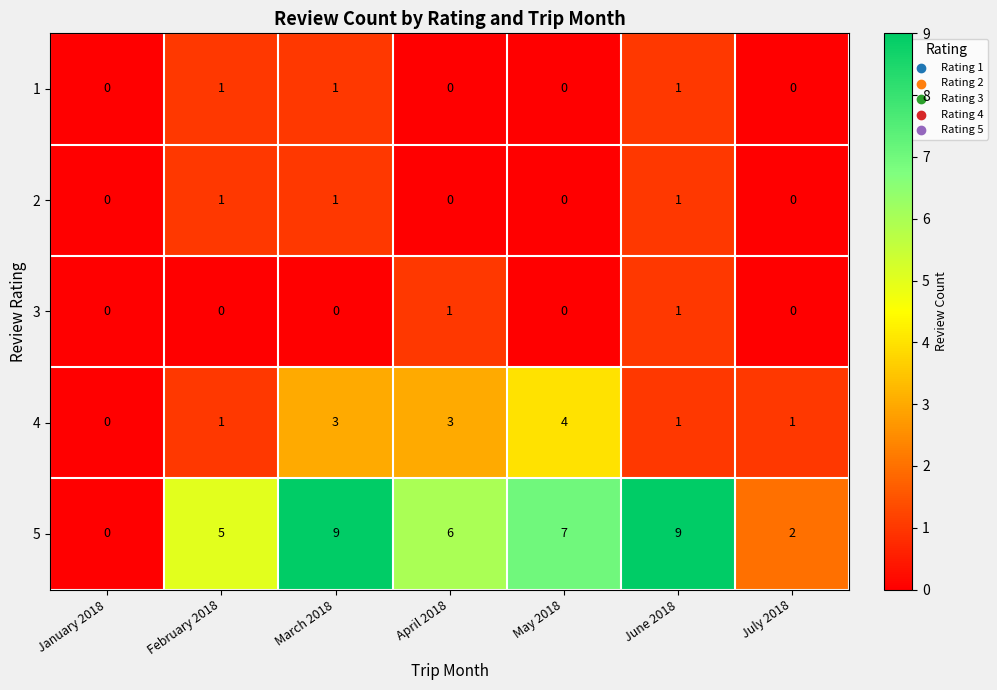

What is the maximum value shown in the chart?

9